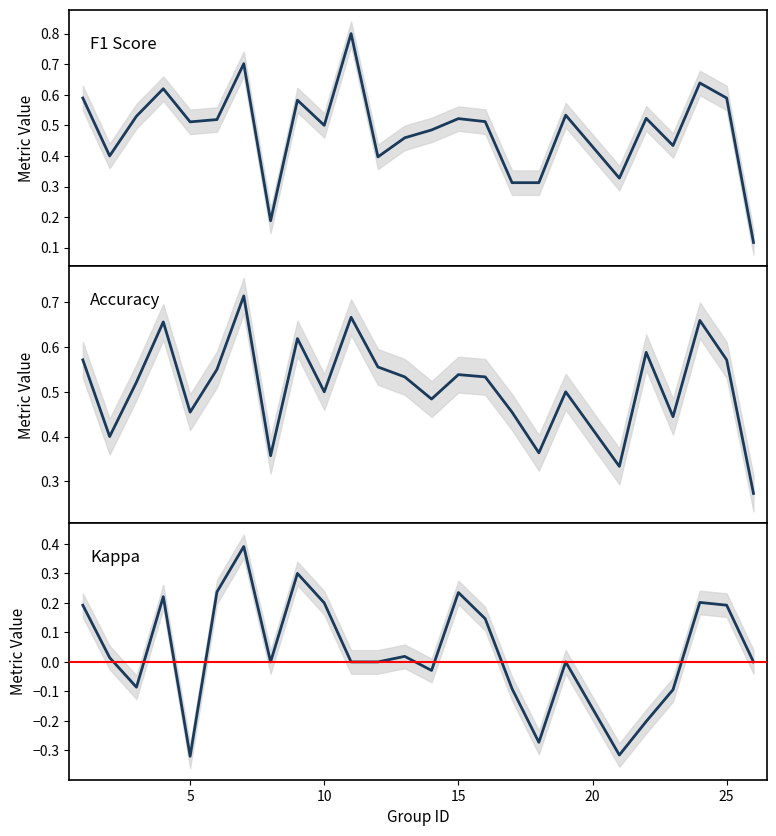

What value does the accuracy series have at 17?

0.5